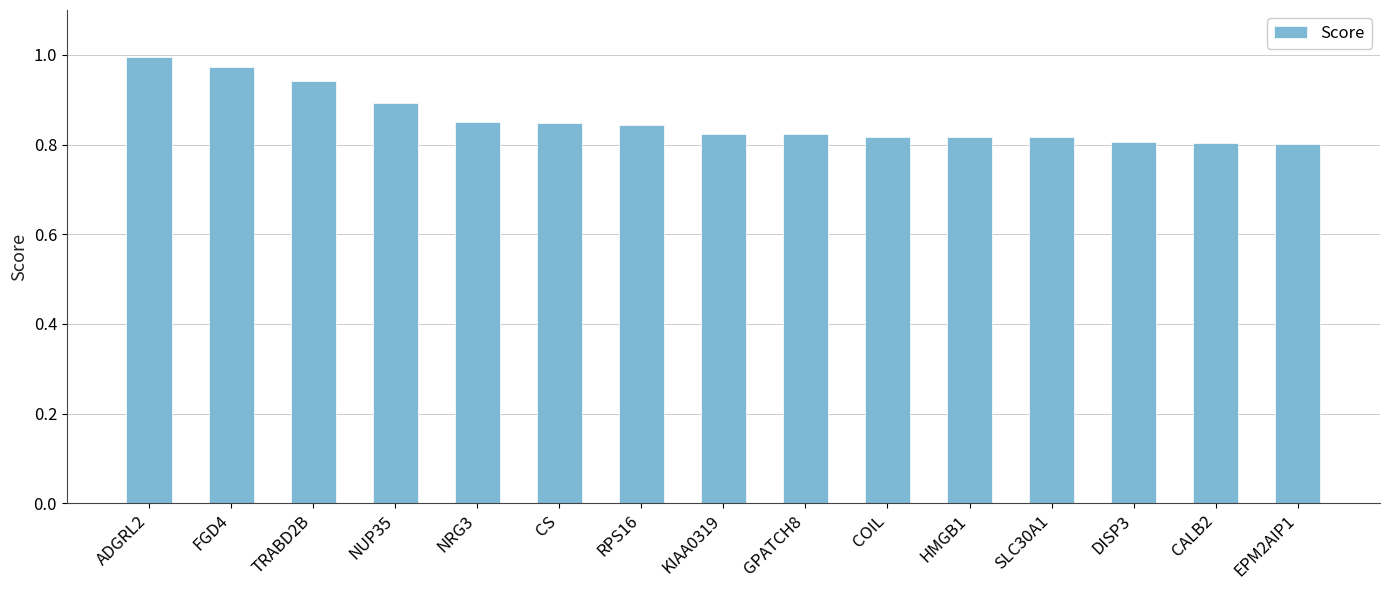

True or false: the data shows 0.8 at GPATCH8.

True